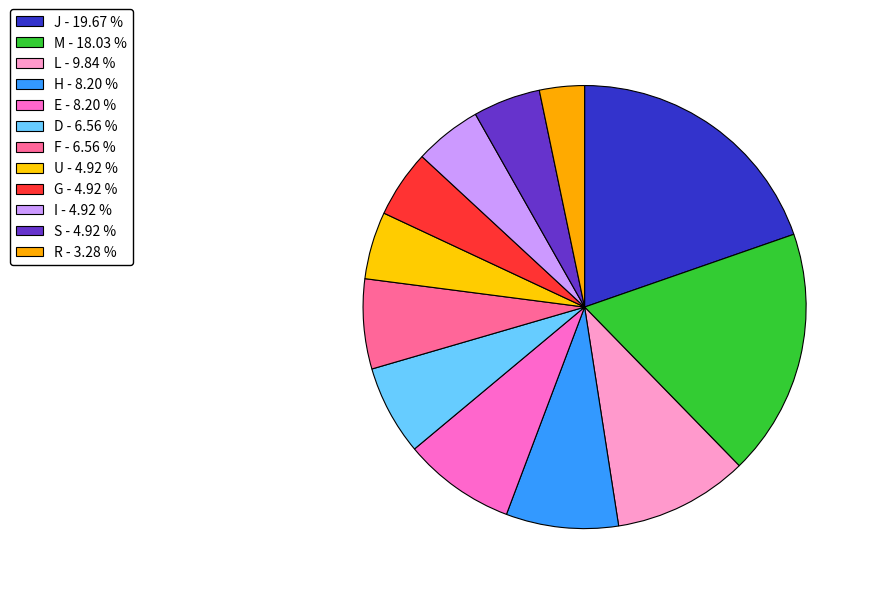

Approximately how many times larger is the value at M compared to I?

3.7